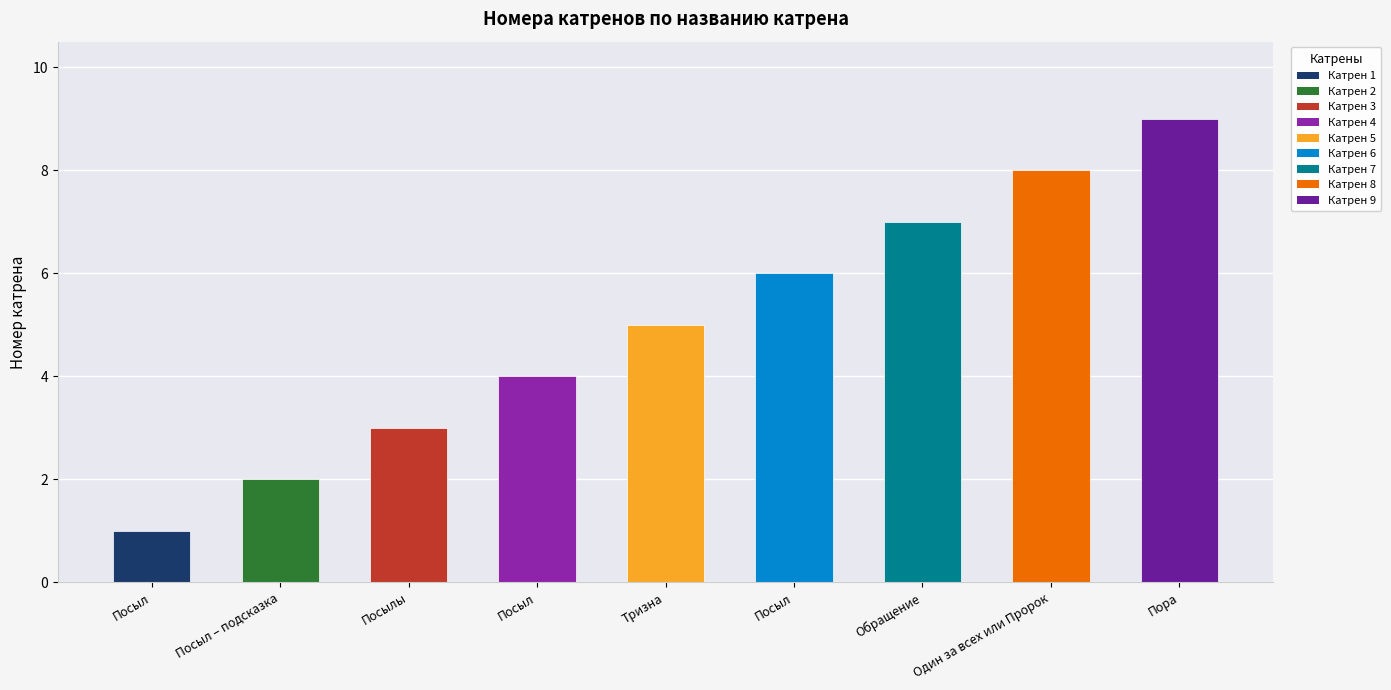

Rank the categories by value from lowest to highest.

Посыл, Посыл – подсказка, Посылы, Посыл, Тризна, Посыл, Обращение, Один за всех или Пророк, Пора